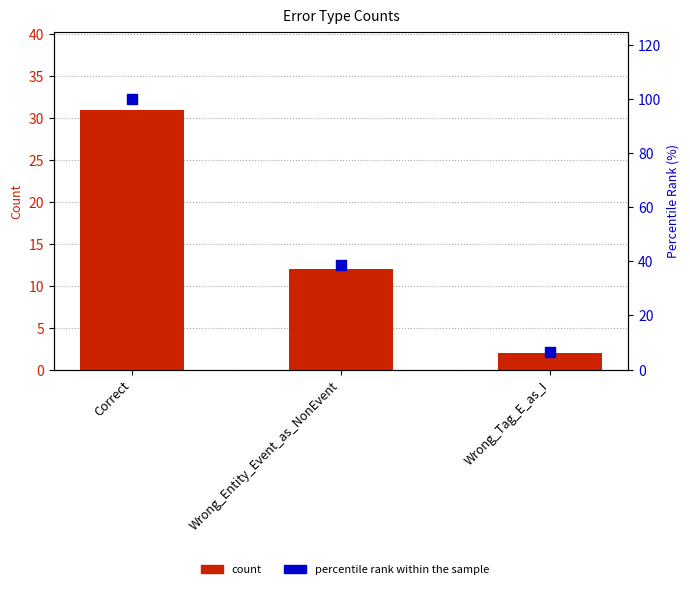

At which category is the sum across all series the highest?

Correct